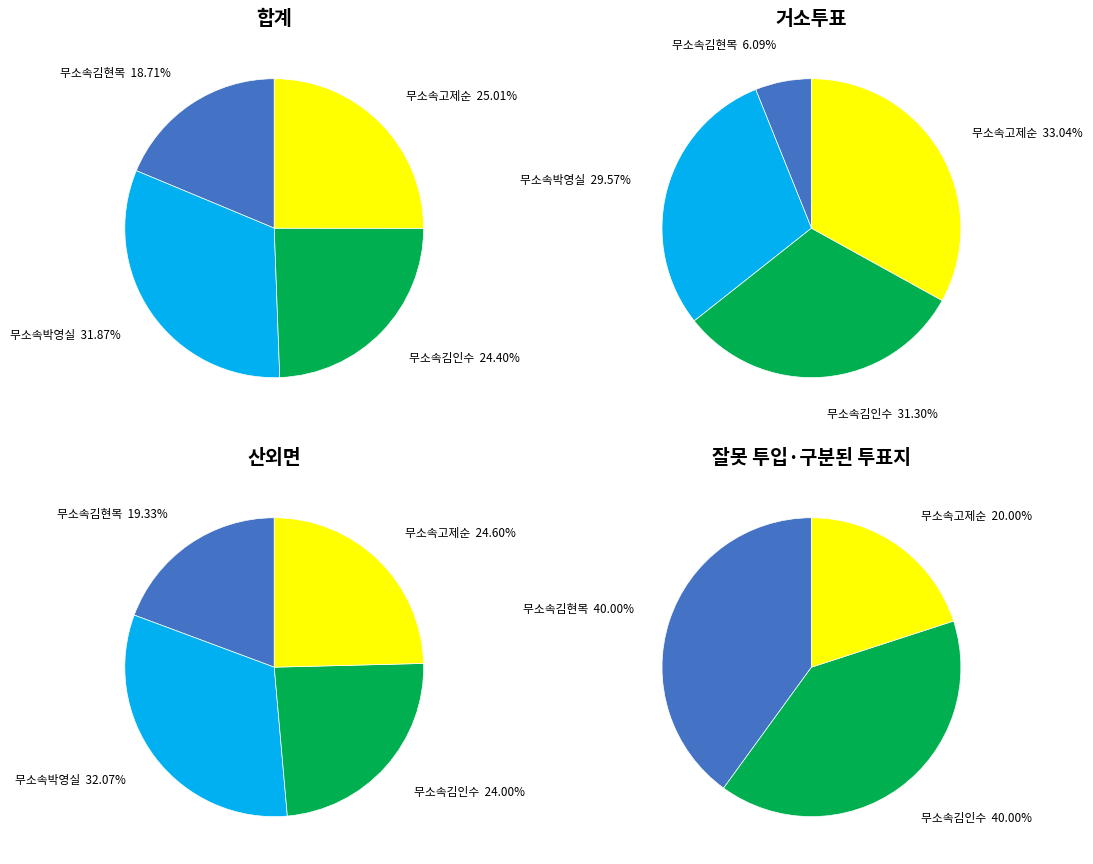

Does 합계 account for over 50% of the chart?

No